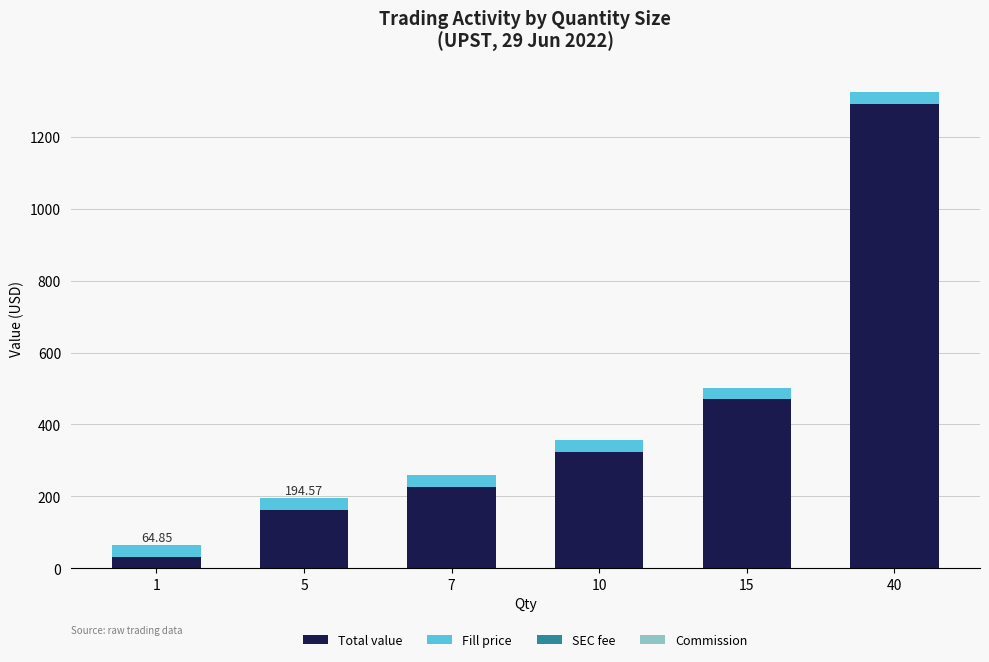

What is the total value across all series at 1?

64.9